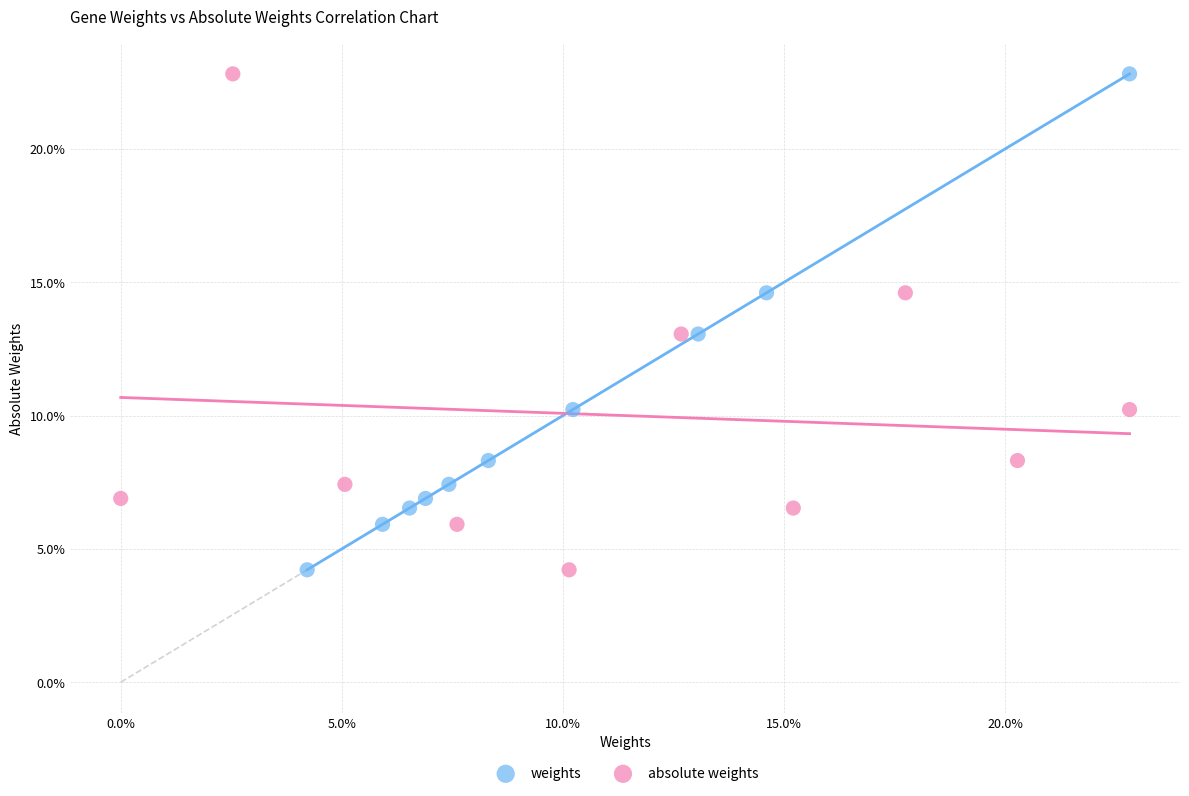

What are all the series names shown in the legend?

weights, absolute weights